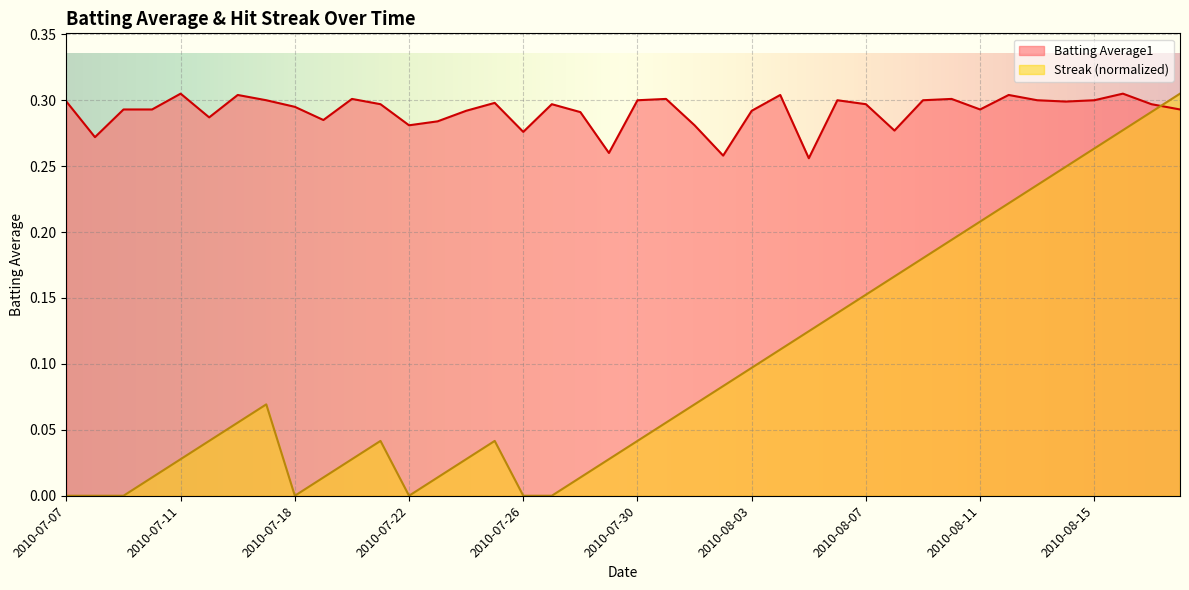

List the series in order of their peak value, highest first.

Batting Average1, Streak